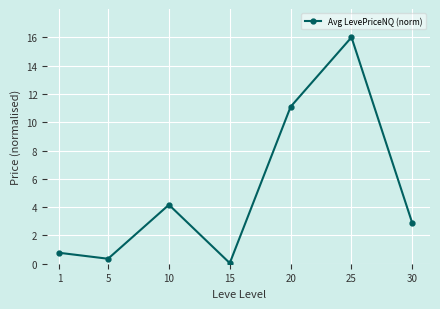

What is the change in value from 1 to 15?

-0.7